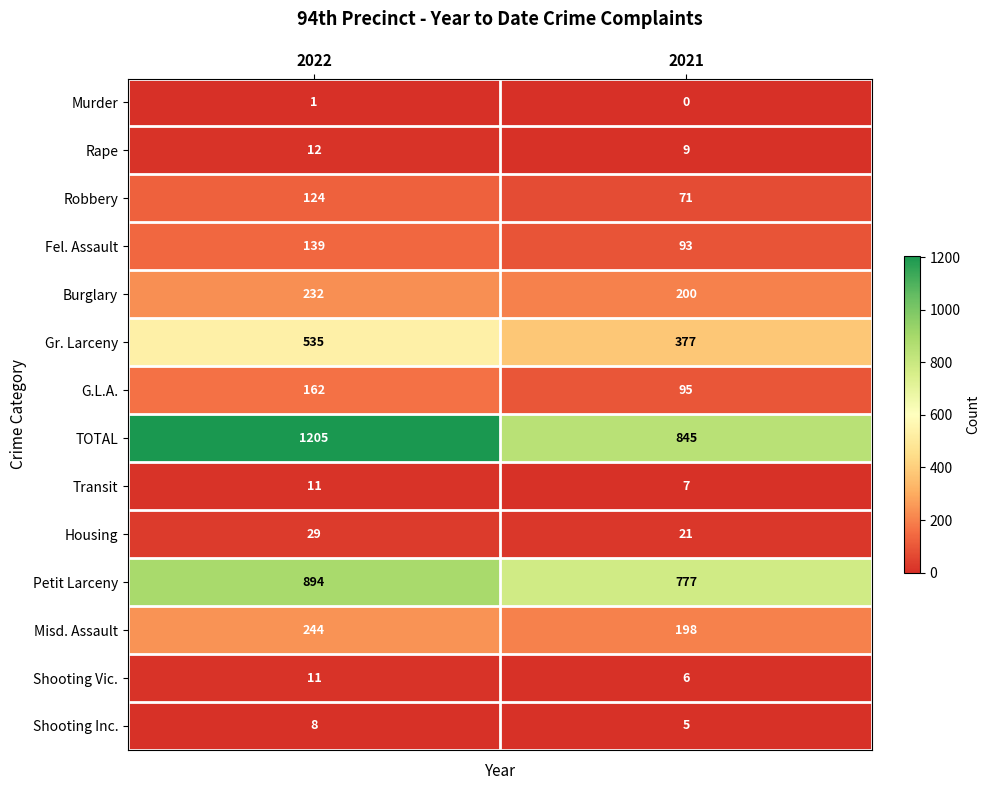

Which category has the highest value across all series?

2022